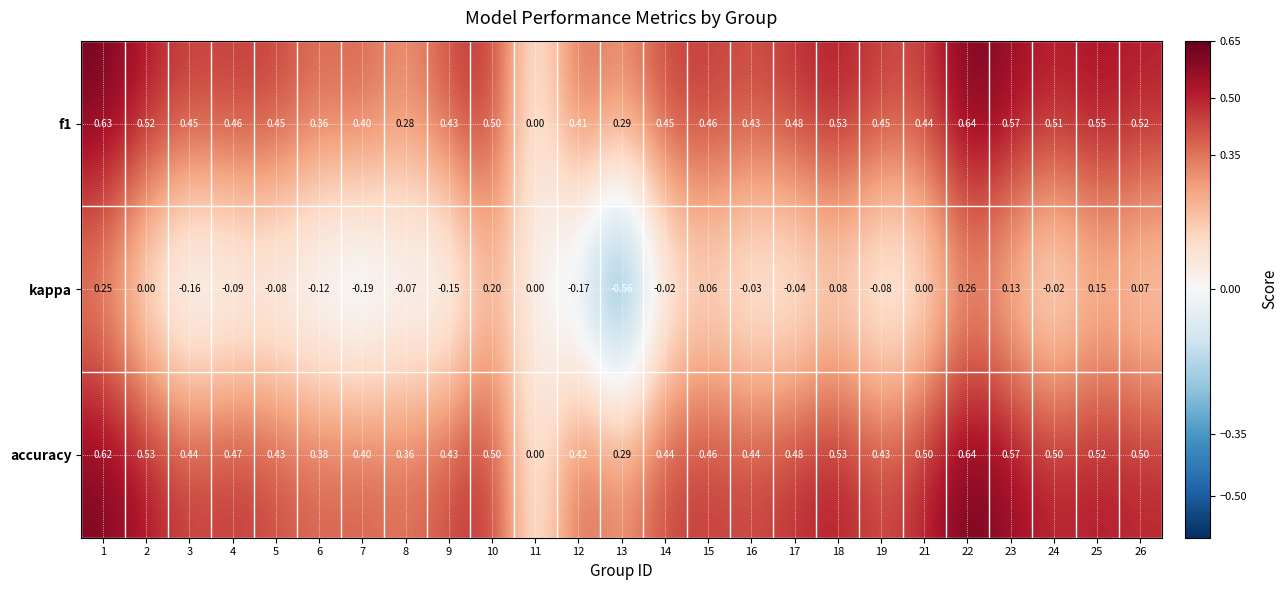

Which series has the largest range (max minus min)?

kappa